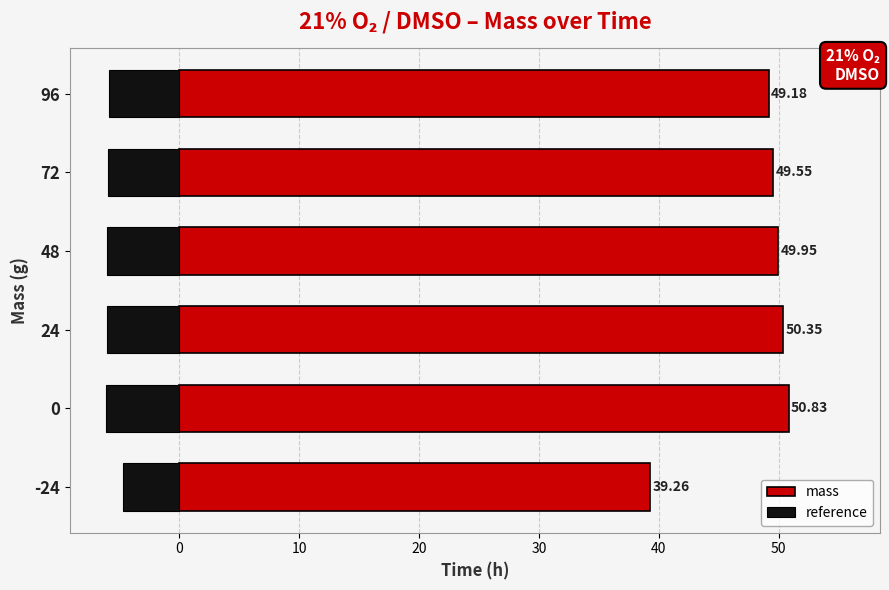

True or false: the data shows 50.8 at 0.

True